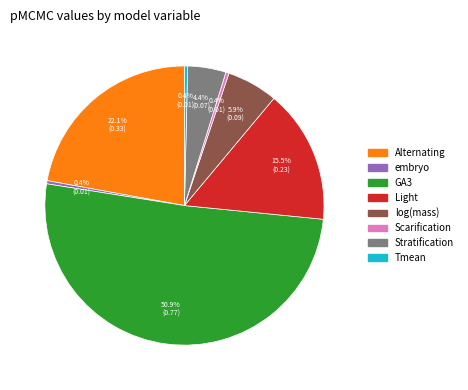

How many segments does this pie chart have?

8